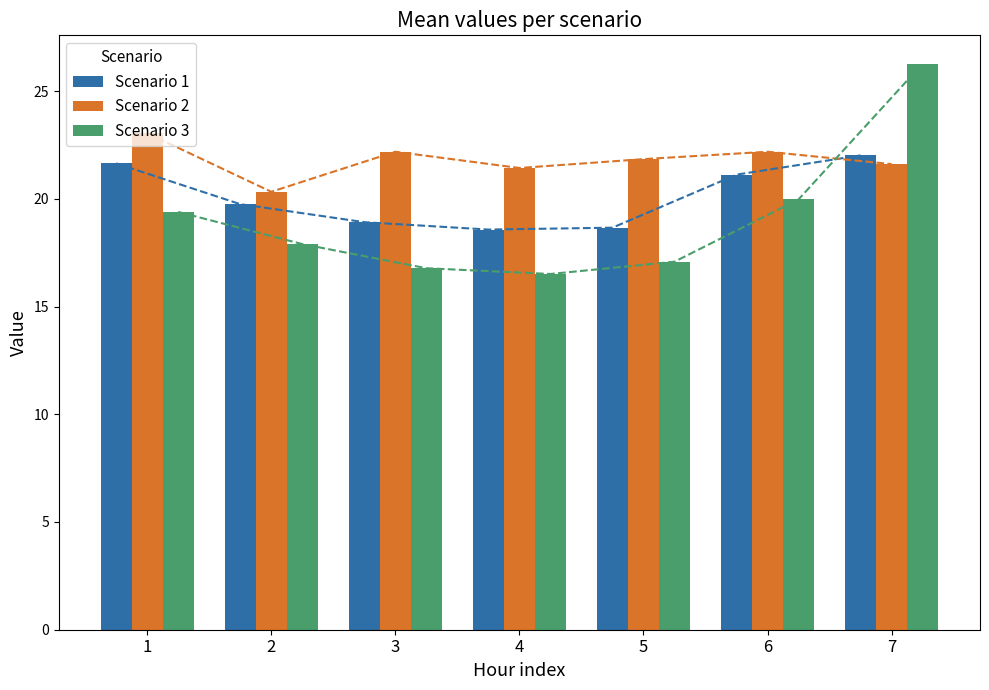

Reading left to right, transcribe all the data shown in this chart.

Scenario 1: 21.6	19.7	18.9	18.6	18.7	21.1	22.0
Scenario 2: 23.0	20.3	22.2	21.4	21.8	22.2	21.6
Scenario 3: 19.4	17.9	16.8	16.5	17.1	20.0	26.3